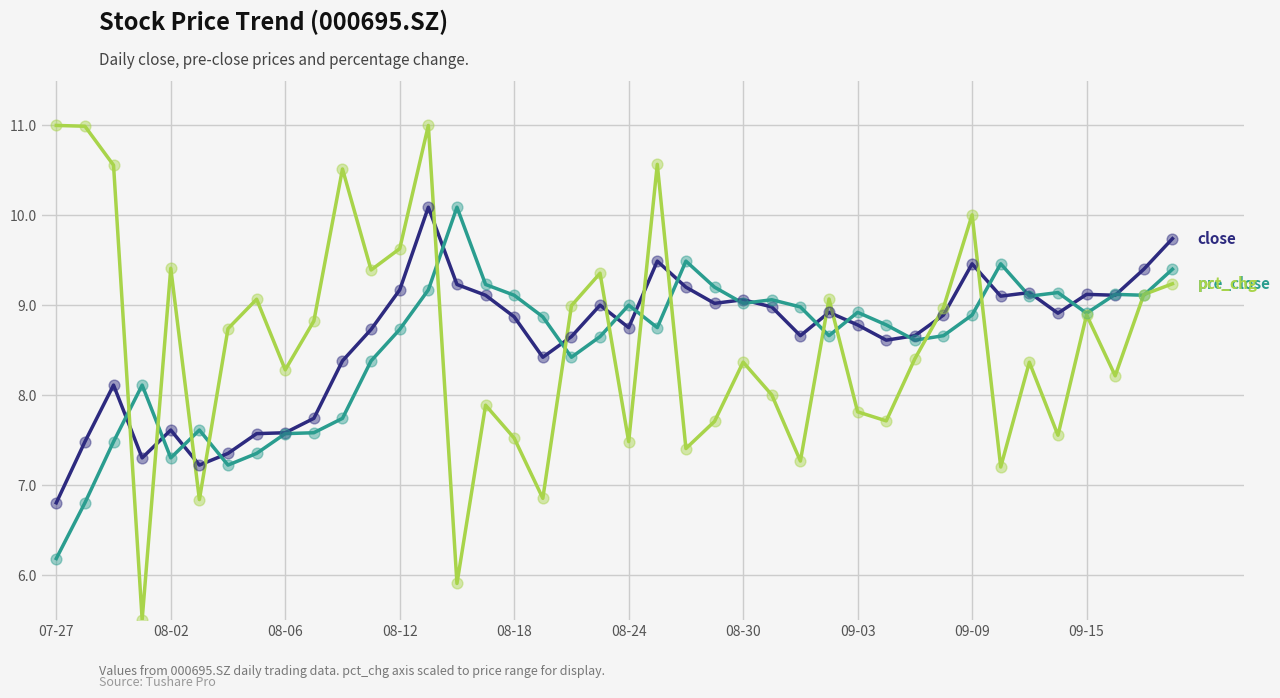

What is the smallest value displayed?

5.5